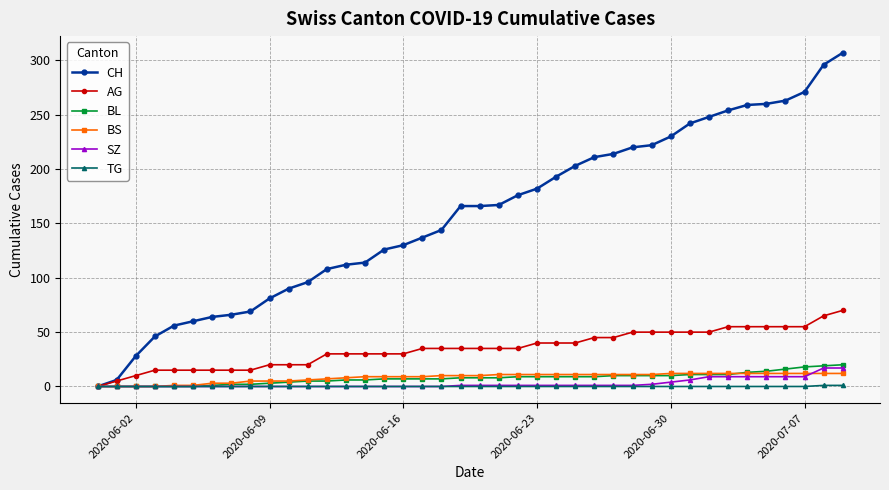

What is the maximum value for SZ?

17